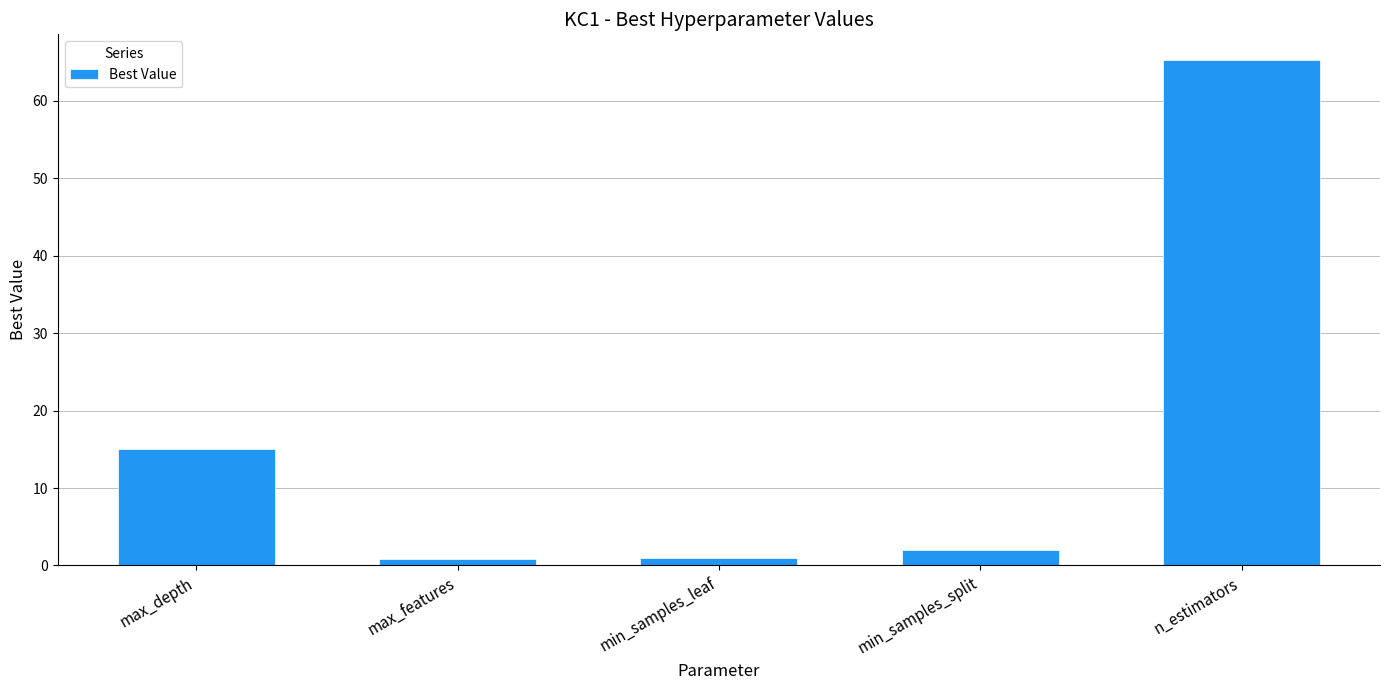

Count the number of categories in the chart.

5